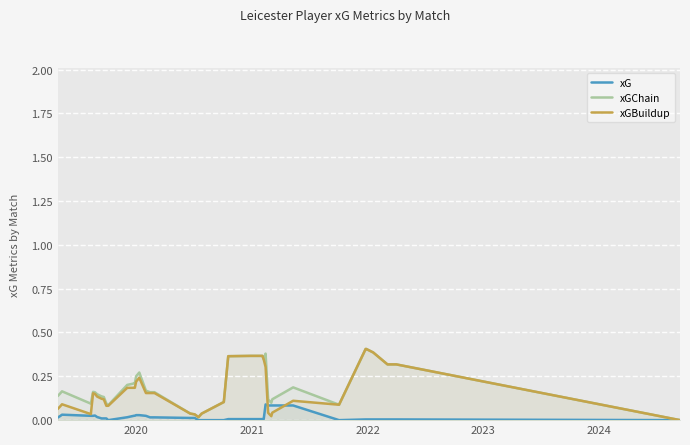

What are all the series names shown in the legend?

xG, xGChain, xGBuildup